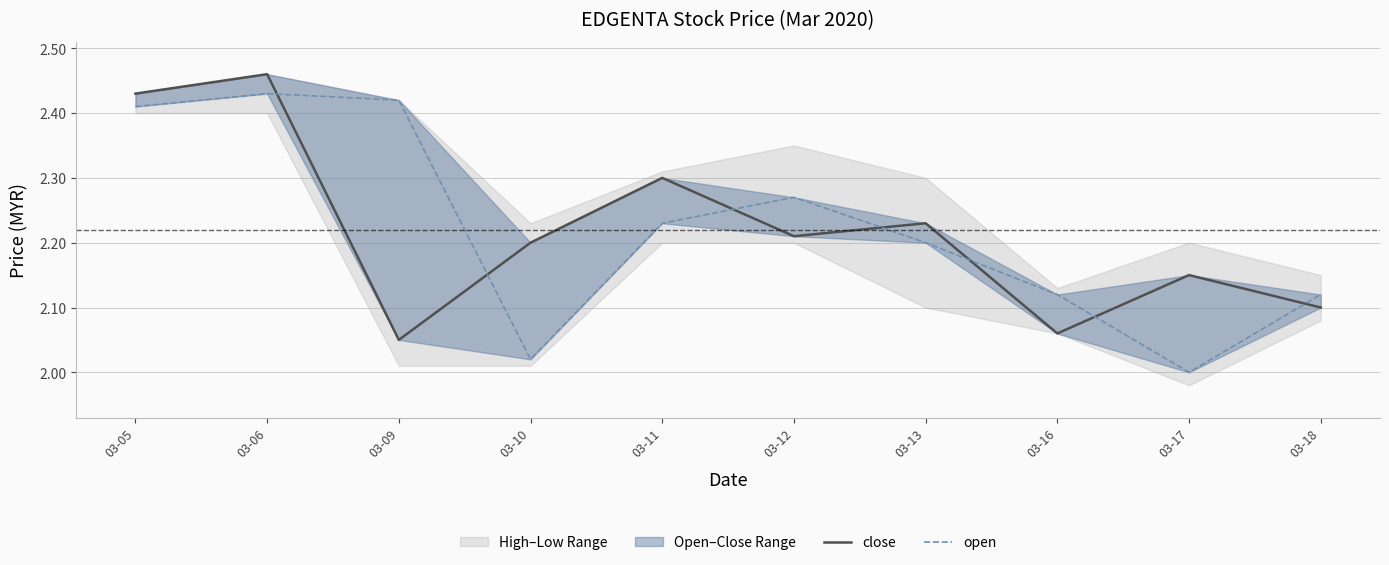

Read the close value at 03-18.

2.1